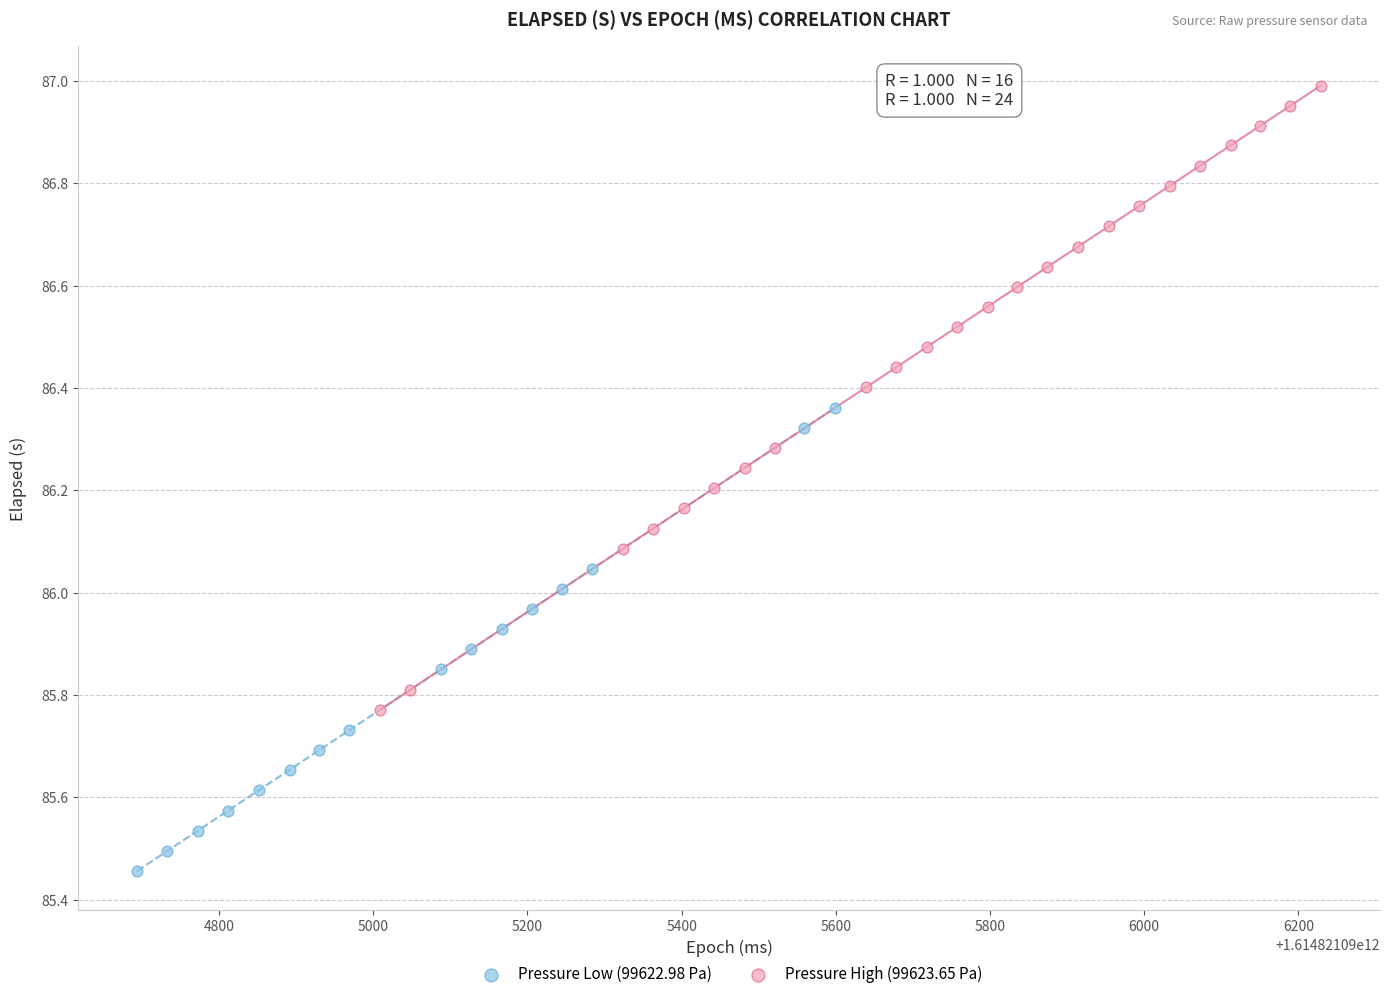

Which series contains the lowest Y value?

Pressure Low (99622.98 Pa)